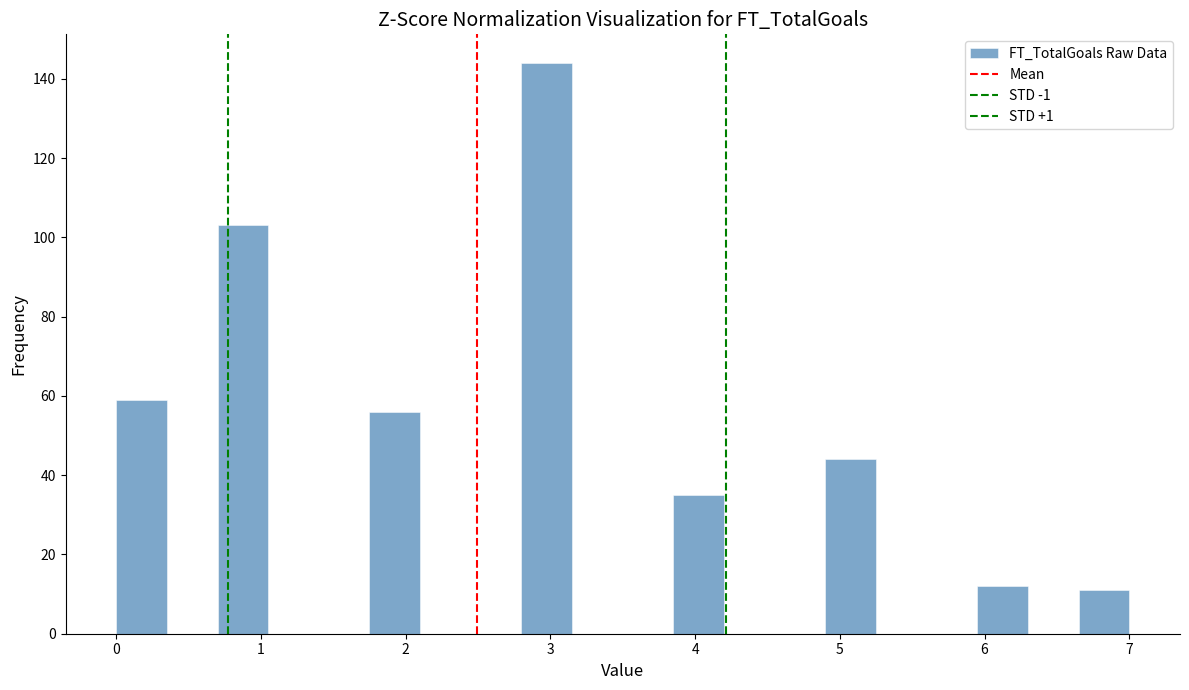

Around what value on the x-axis is the tallest bar? Give the approximate position of its centre, as read against the axis.

3.0